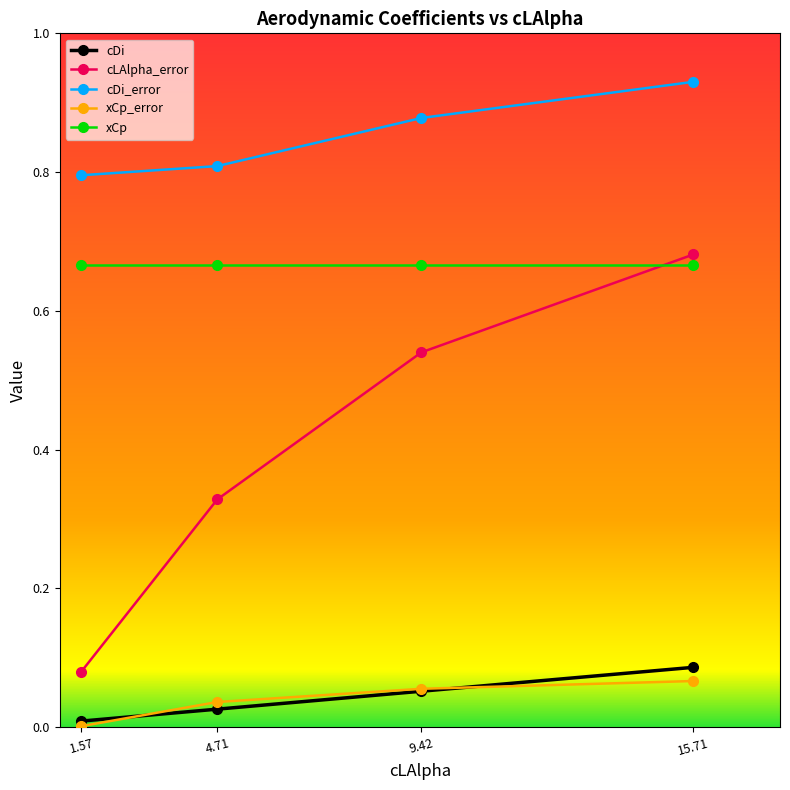

List the series in order of their peak value, highest first.

cDi_error, cLAlpha_error, xCp, cDi, xCp_error